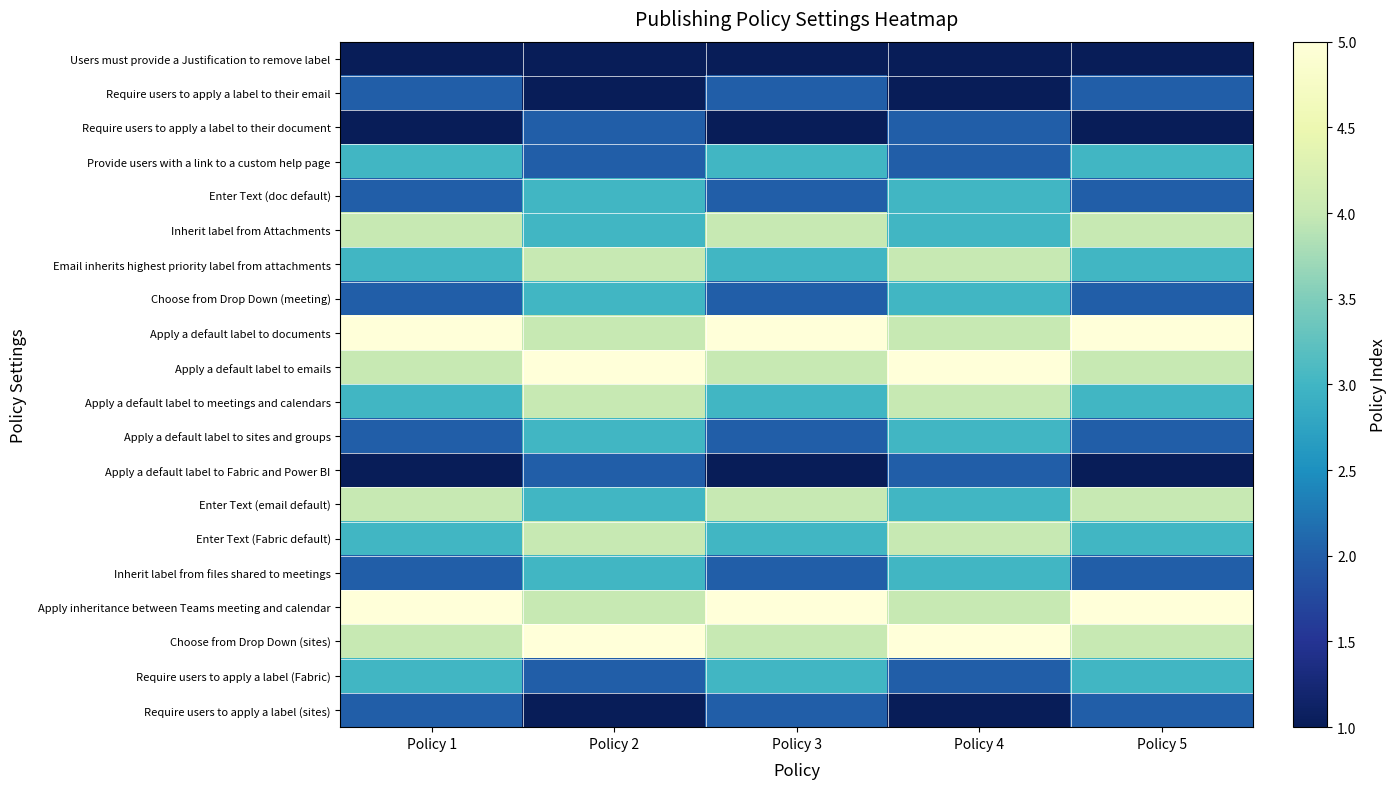

Reading right to left, extract all data points from this chart.

Users must provide a Justification to remove label: Policy 5=1	Policy 4=1	Policy 3=1	Policy 2=1	Policy 1=1
Require users to apply a label to their email: Policy 5=2	Policy 4=1	Policy 3=2	Policy 2=1	Policy 1=2
Require users to apply a label to their document: Policy 5=1	Policy 4=2	Policy 3=1	Policy 2=2	Policy 1=1
Provide users with a link to a custom help page: Policy 5=3	Policy 4=2	Policy 3=3	Policy 2=2	Policy 1=3
Enter Text (doc default): Policy 5=2	Policy 4=3	Policy 3=2	Policy 2=3	Policy 1=2
Inherit label from Attachments: Policy 5=4	Policy 4=3	Policy 3=4	Policy 2=3	Policy 1=4
Email inherits highest priority label from attachments: Policy 5=3	Policy 4=4	Policy 3=3	Policy 2=4	Policy 1=3
Choose from Drop Down (meeting): Policy 5=2	Policy 4=3	Policy 3=2	Policy 2=3	Policy 1=2
Apply a default label to documents: Policy 5=5	Policy 4=4	Policy 3=5	Policy 2=4	Policy 1=5
Apply a default label to emails: Policy 5=4	Policy 4=5	Policy 3=4	Policy 2=5	Policy 1=4
Apply a default label to meetings and calendars: Policy 5=3	Policy 4=4	Policy 3=3	Policy 2=4	Policy 1=3
Apply a default label to sites and groups: Policy 5=2	Policy 4=3	Policy 3=2	Policy 2=3	Policy 1=2
Apply a default label to Fabric and Power BI: Policy 5=1	Policy 4=2	Policy 3=1	Policy 2=2	Policy 1=1
Enter Text (email default): Policy 5=4	Policy 4=3	Policy 3=4	Policy 2=3	Policy 1=4
Enter Text (Fabric default): Policy 5=3	Policy 4=4	Policy 3=3	Policy 2=4	Policy 1=3
Inherit label from files shared to meetings: Policy 5=2	Policy 4=3	Policy 3=2	Policy 2=3	Policy 1=2
Apply inheritance between Teams meeting and calendar: Policy 5=5	Policy 4=4	Policy 3=5	Policy 2=4	Policy 1=5
Choose from Drop Down (sites): Policy 5=4	Policy 4=5	Policy 3=4	Policy 2=5	Policy 1=4
Require users to apply a label (Fabric): Policy 5=3	Policy 4=2	Policy 3=3	Policy 2=2	Policy 1=3
Require users to apply a label (sites): Policy 5=2	Policy 4=1	Policy 3=2	Policy 2=1	Policy 1=2